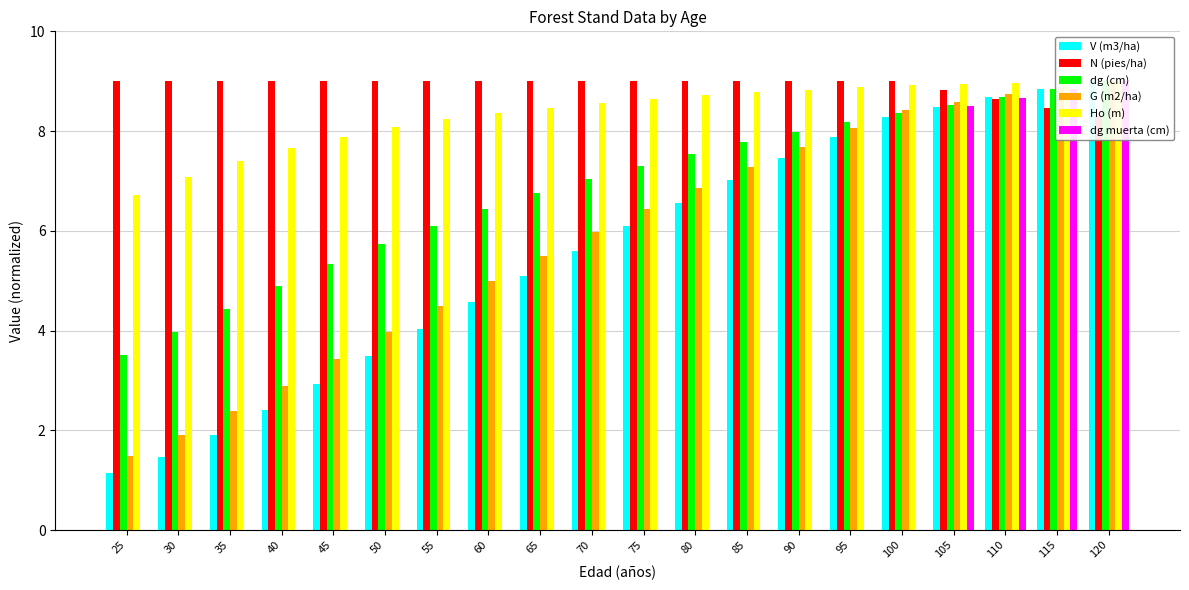

List the series in order of their peak value, highest first.

V (m3/ha), N (pies/ha), dg (cm), G (m2/ha), Ho (m), dg muerta (cm)